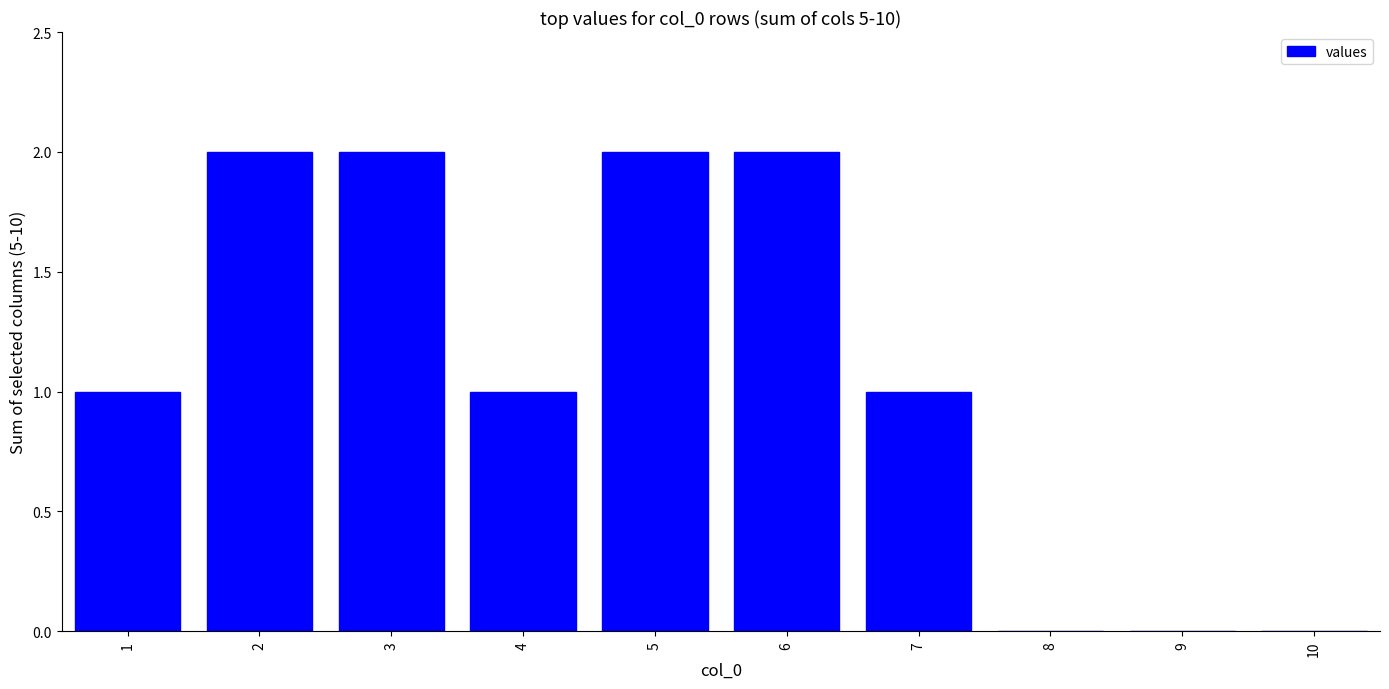

Between 9 and 7, which is larger?

7